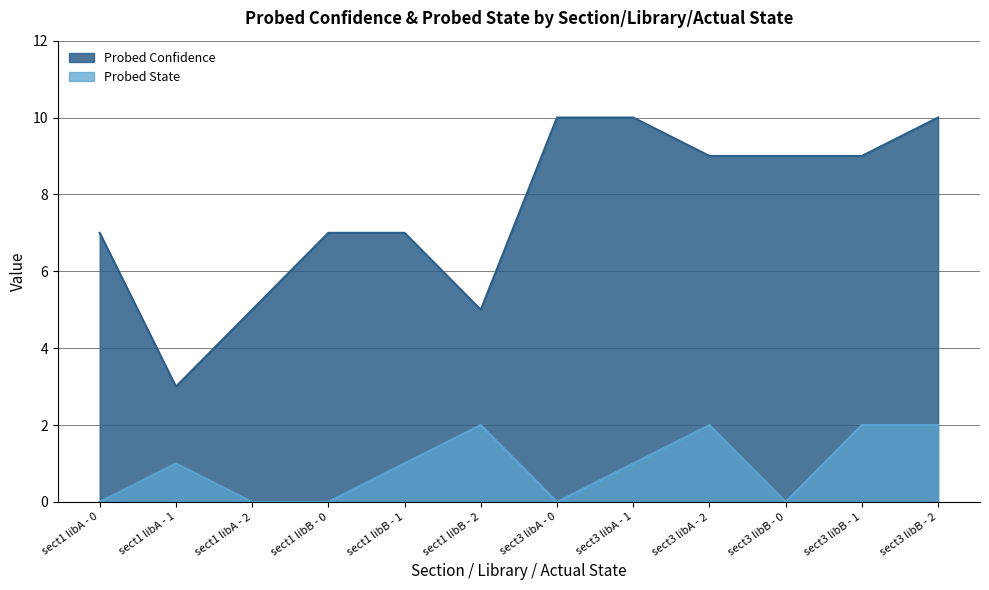

Where does the Probed State series first go above 1?

sect1 libB - 2